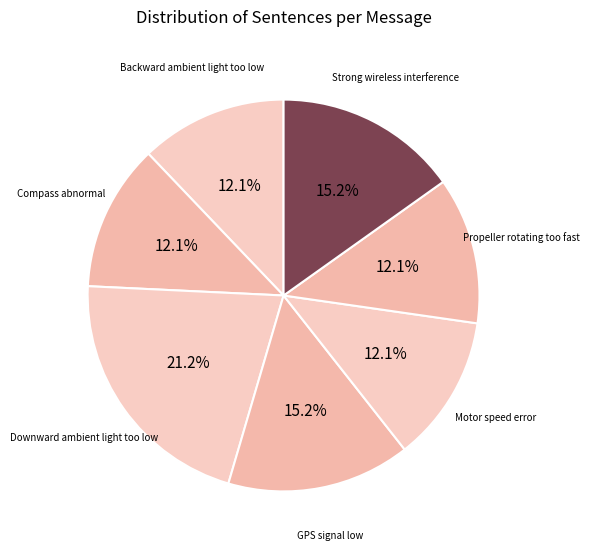

How many slices are in this pie chart?

7